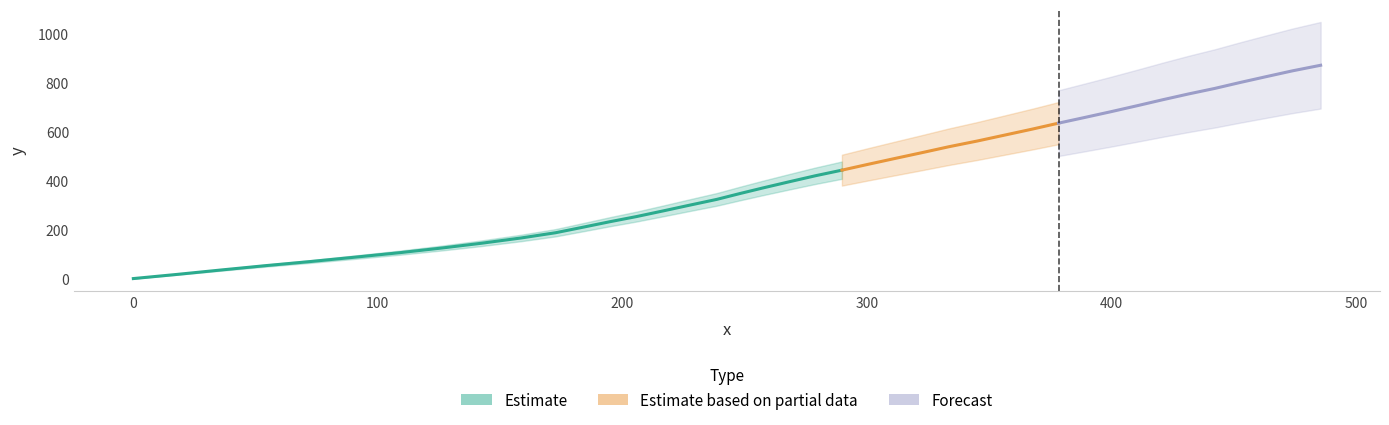

What is the sum of all x values?

10677.2